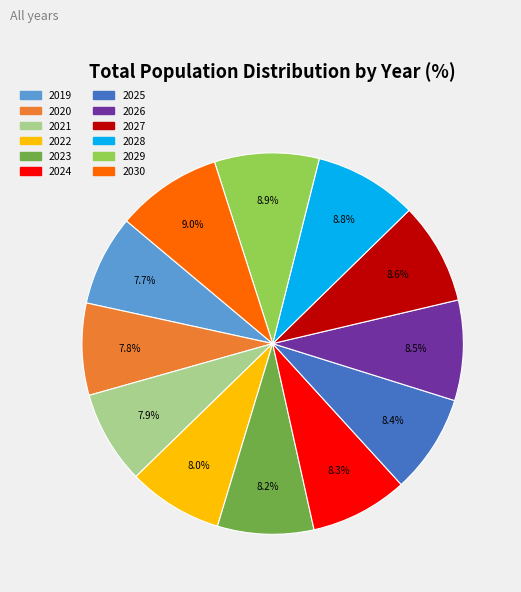

To the nearest percent, what is the difference between the largest and smallest slice percentages?

1%